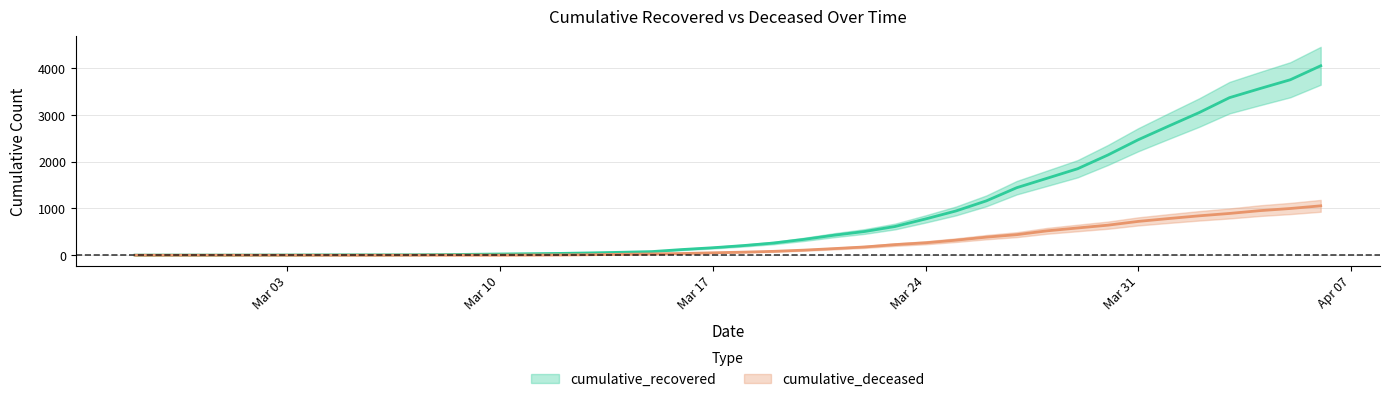

List the labels in order of cumulative_deceased value, smallest first.

2020-02-27, 2020-02-28, 2020-02-29, 2020-03-01, 2020-03-02, 2020-03-03, 2020-03-04, 2020-03-05, 2020-03-06, 2020-03-07, 2020-03-08, 2020-03-09, 2020-03-10, 2020-03-11, 2020-03-12, 2020-03-13, 2020-03-14, 2020-03-15, 2020-03-16, 2020-03-17, 2020-03-18, 2020-03-19, 2020-03-20, 2020-03-21, 2020-03-22, 2020-03-23, 2020-03-24, 2020-03-25, 2020-03-26, 2020-03-27, 2020-03-28, 2020-03-29, 2020-03-30, 2020-03-31, 2020-04-01, 2020-04-02, 2020-04-03, 2020-04-04, 2020-04-05, 2020-04-06